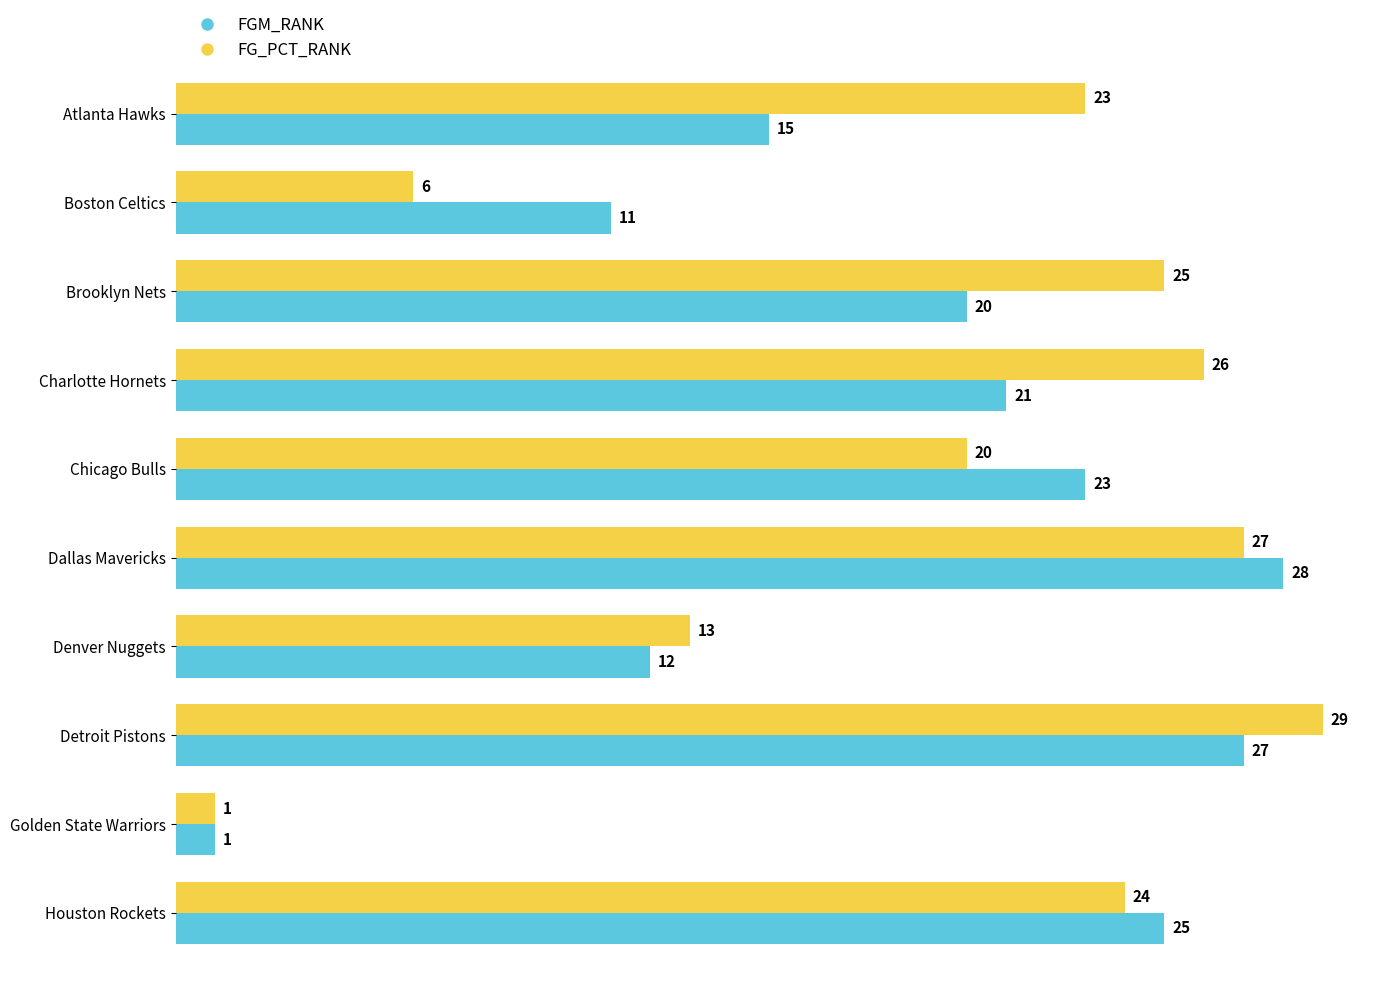

Which series changed the most between Boston Celtics and Charlotte Hornets?

FG_PCT_RANK